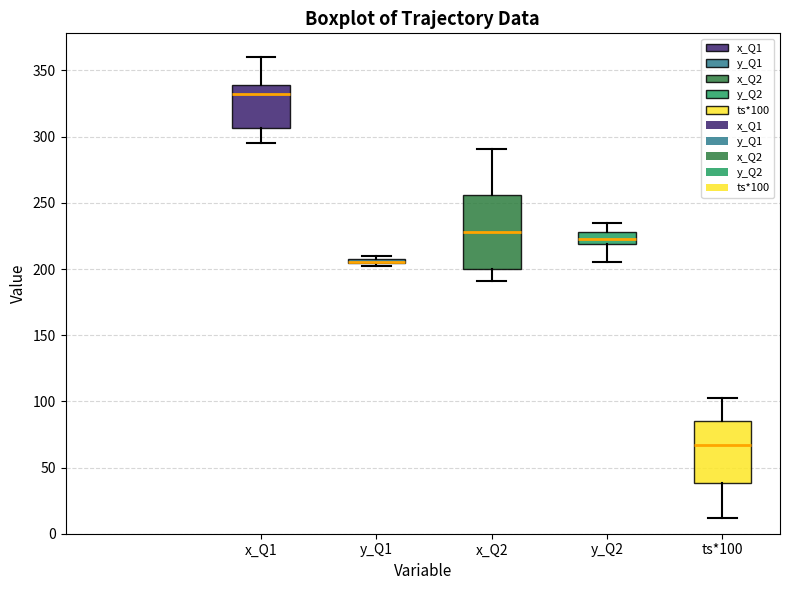

Where is the lower edge of the box for y_Q1 on the y-axis? The values are not printed on the chart, so give them approximately, as read against the axis.

205